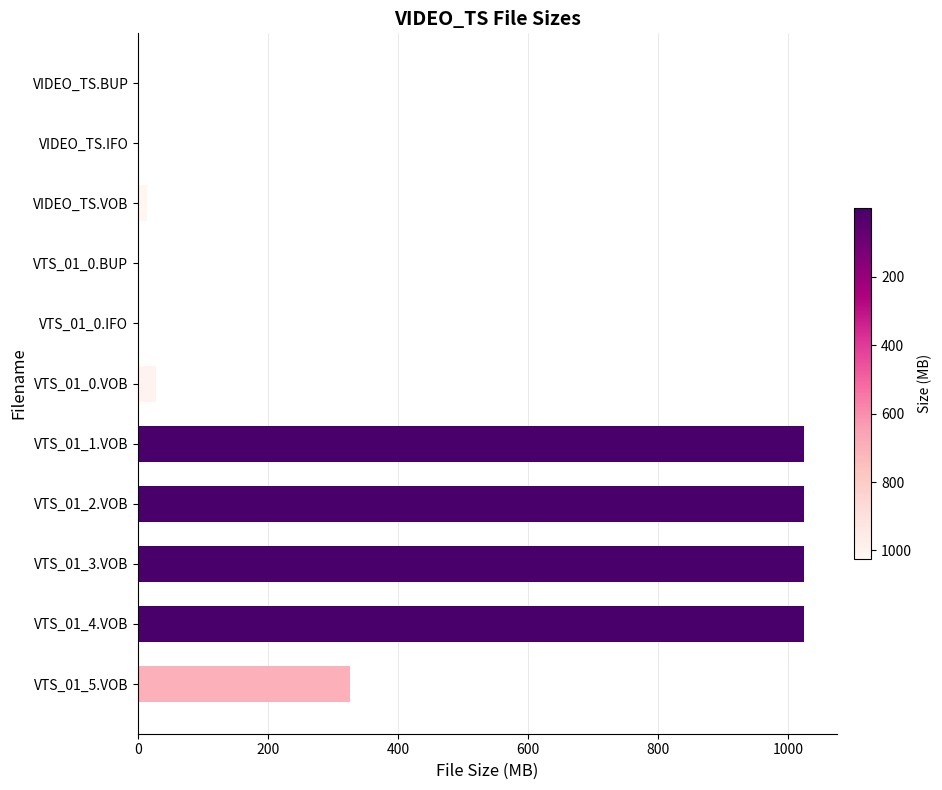

Approximately how many times larger is the value at VTS_01_4.VOB compared to VTS_01_2.VOB?

1.0